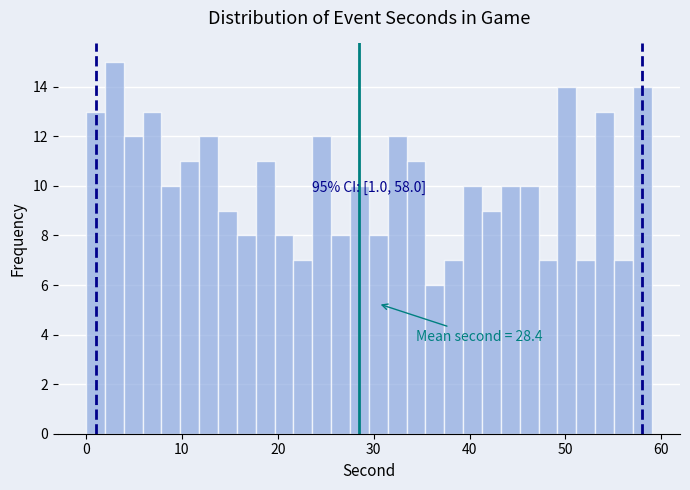

Read against the x-axis, roughly where is the centre of the tallest bar?

3